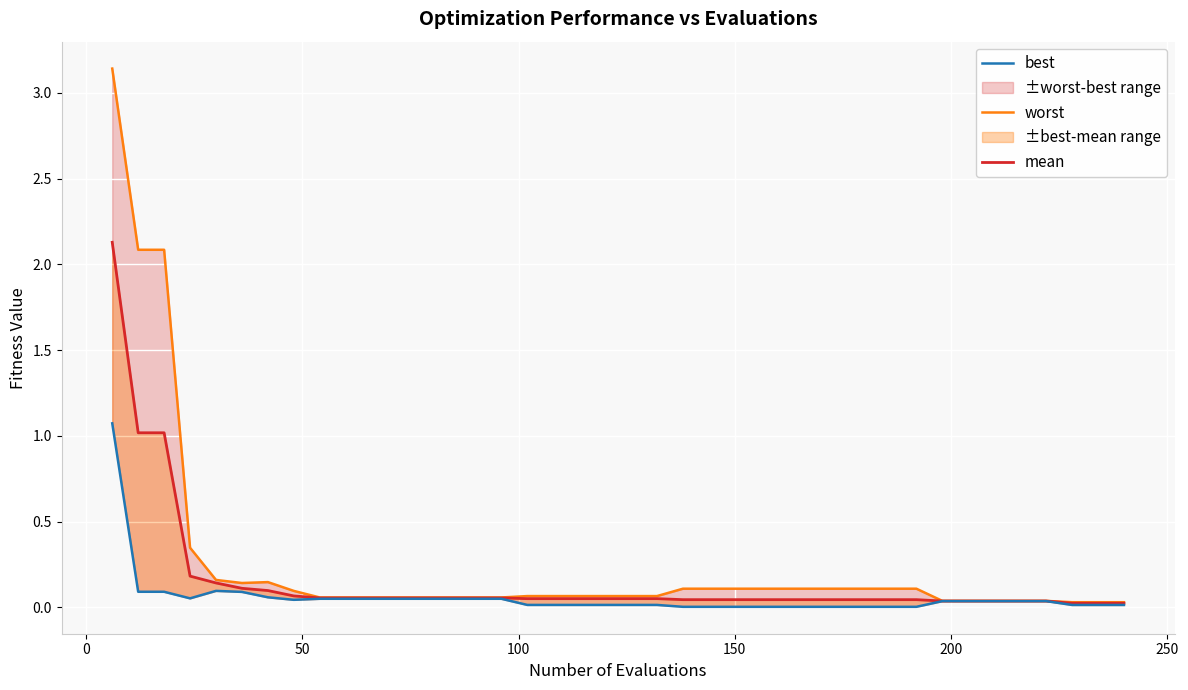

The value of mean at 17 is 0.1. True or false?

False